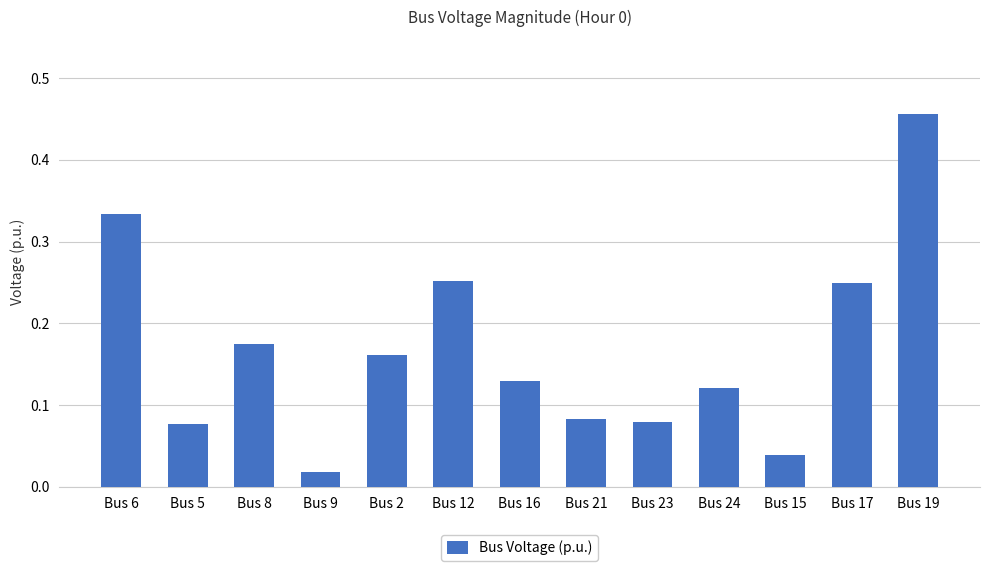

How many categories are shown in the chart?

13